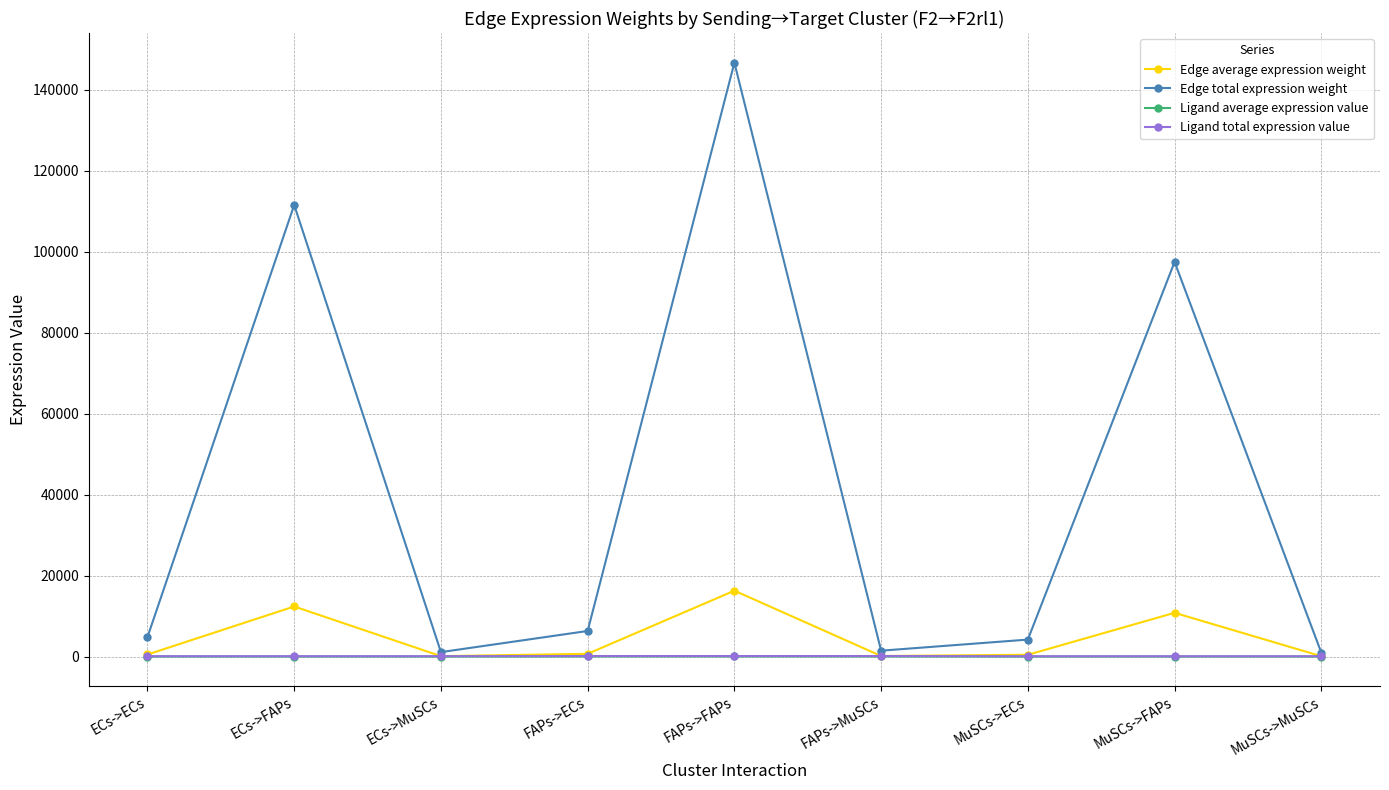

Is it true that Ligand total expression value equals 116.3 at ECs->ECs?

True